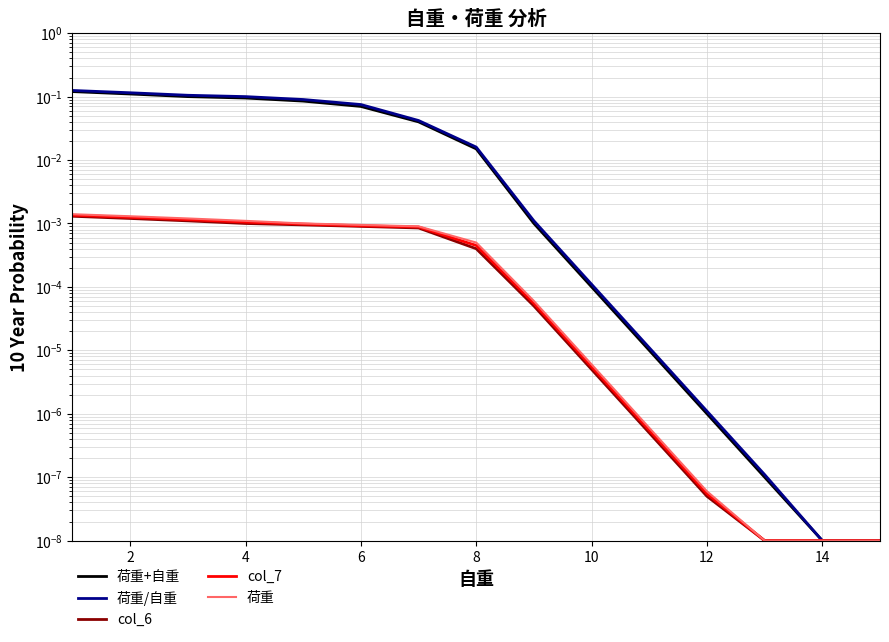

How many lines are shown in the chart?

5